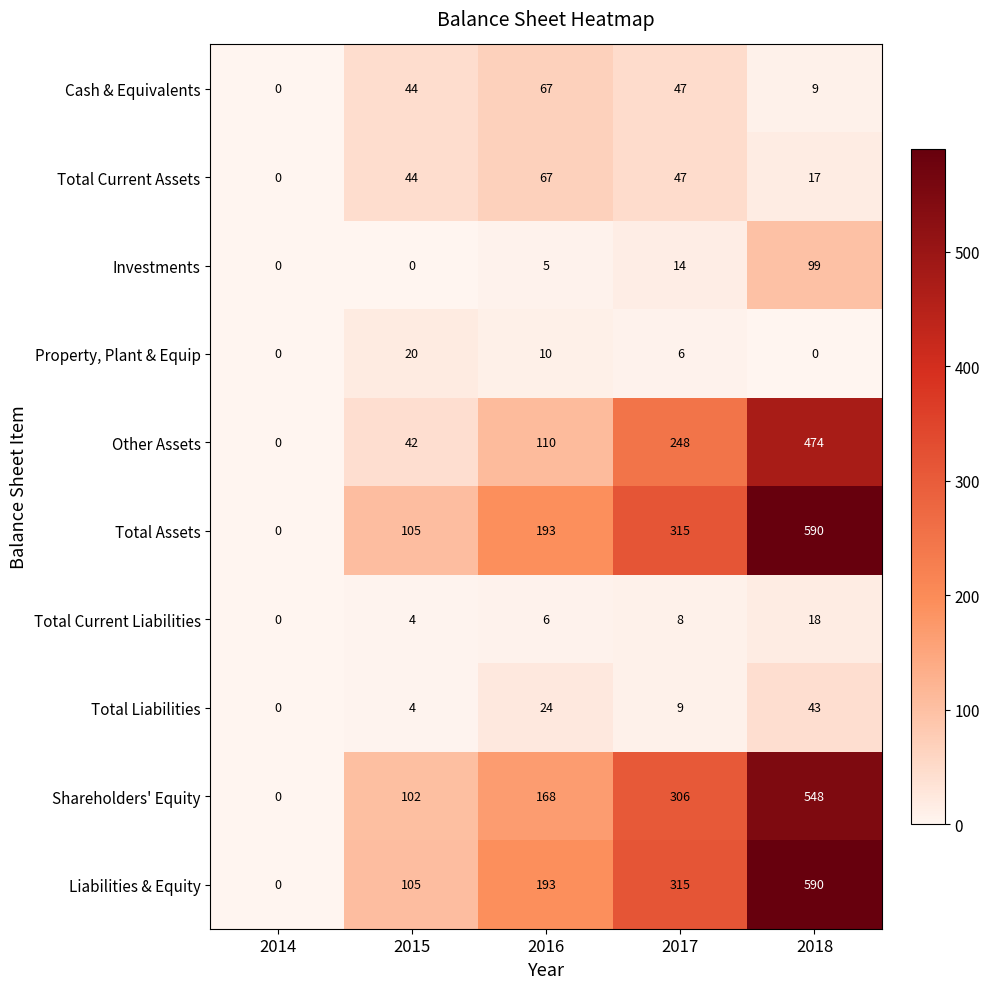

What is the difference between the maximum and minimum values in the Investments series?

99